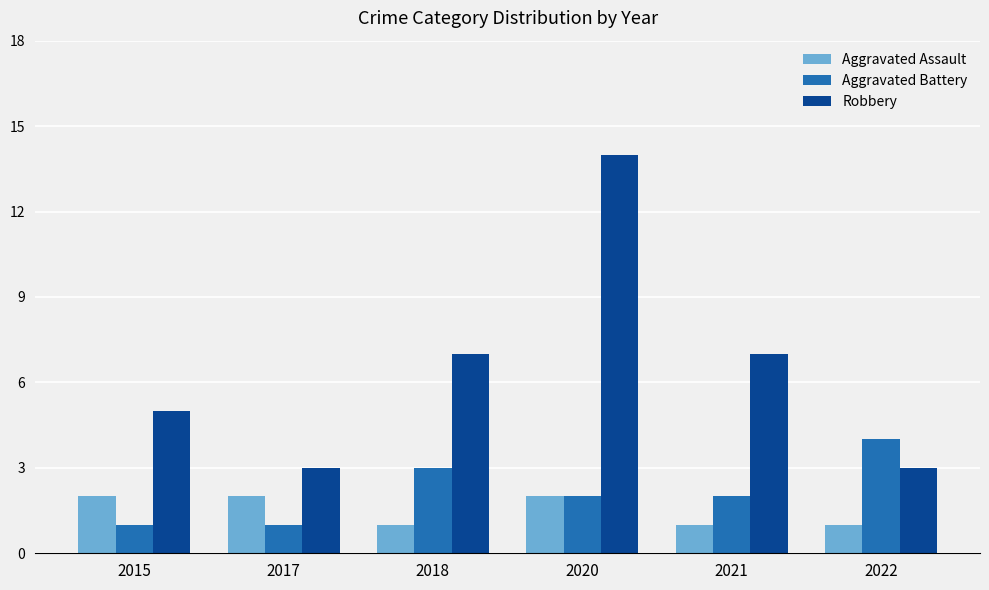

At which category is the sum across all series the highest?

2020